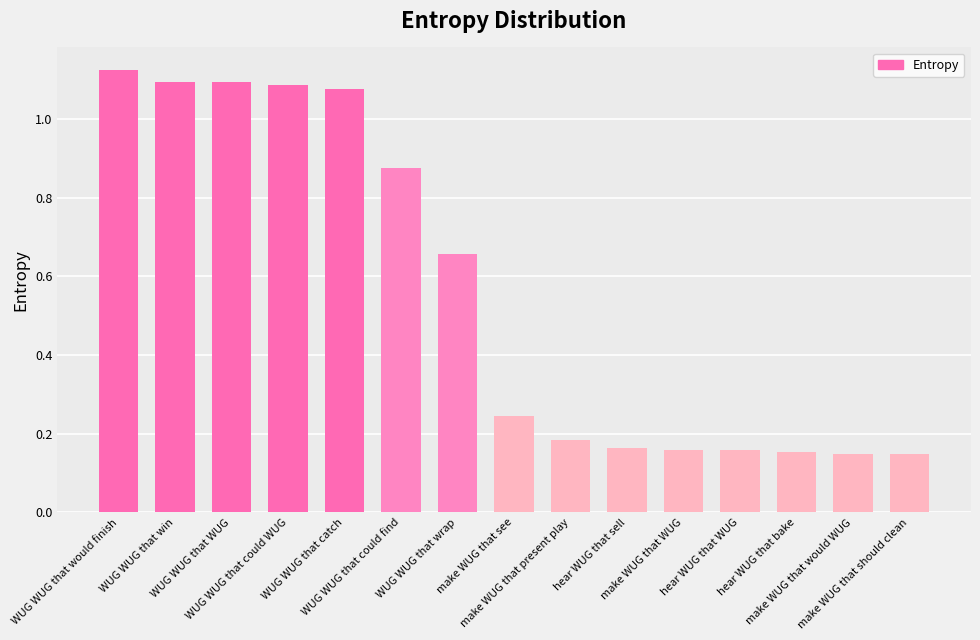

How many bars are there in total?

15